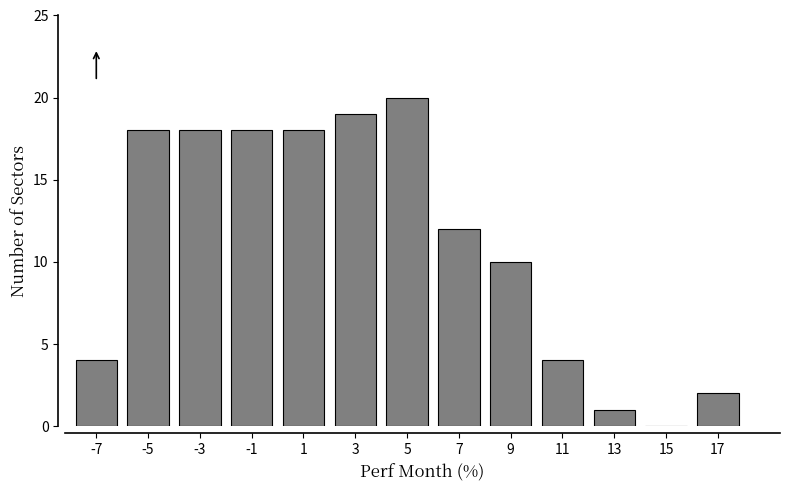

At which category does the chart reach its peak across all series?

5